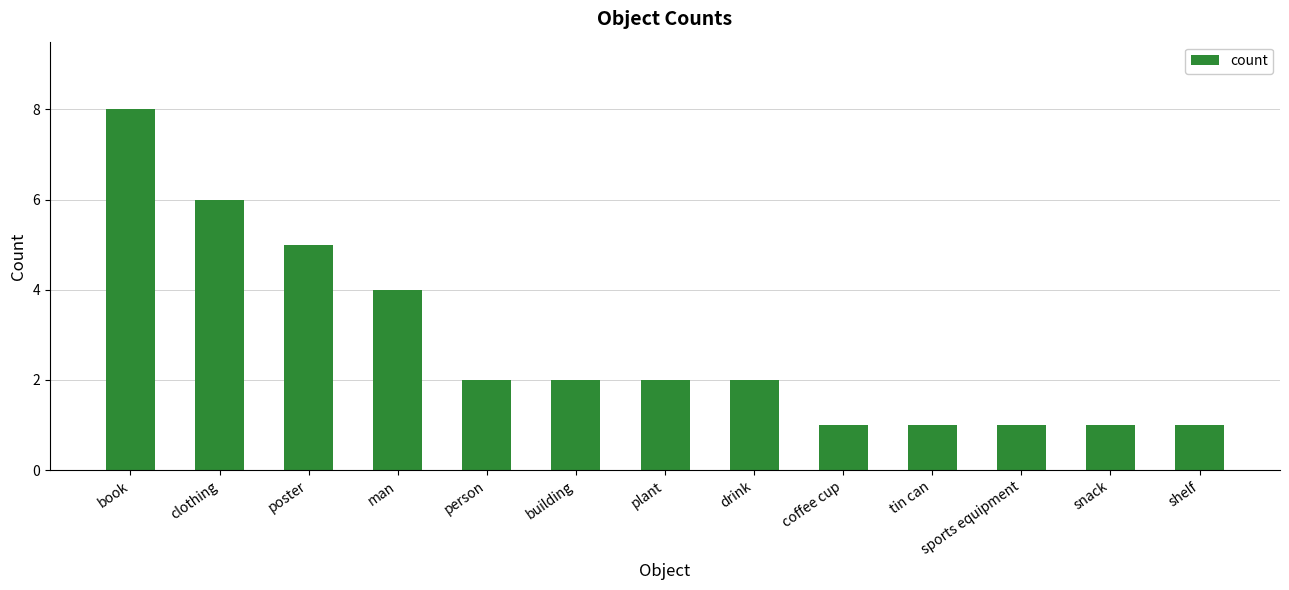

What position from the right is tin can?

4